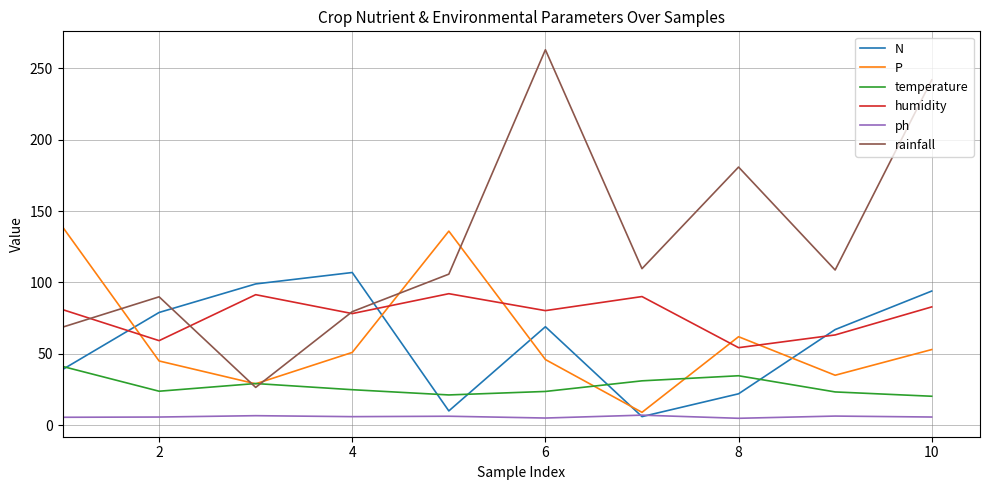

What are all the series names shown in the legend?

N, P, temperature, humidity, ph, rainfall